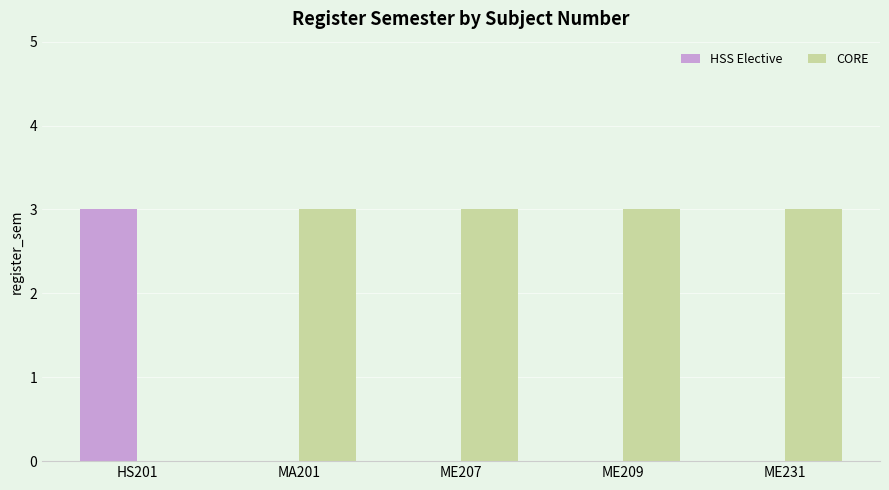

What is the difference between the CORE values at ME207 and HS201?

3